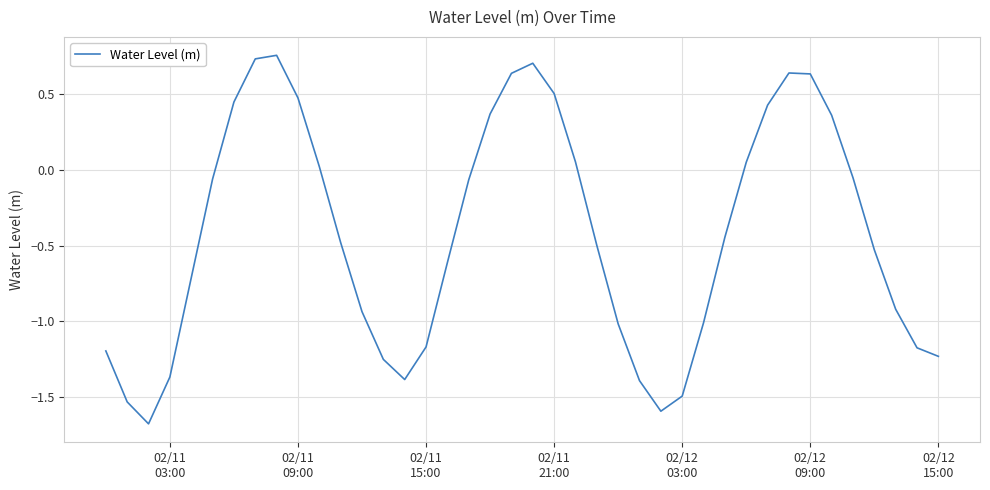

How many interior local valleys (lower than both neighbors) does the data have?

3